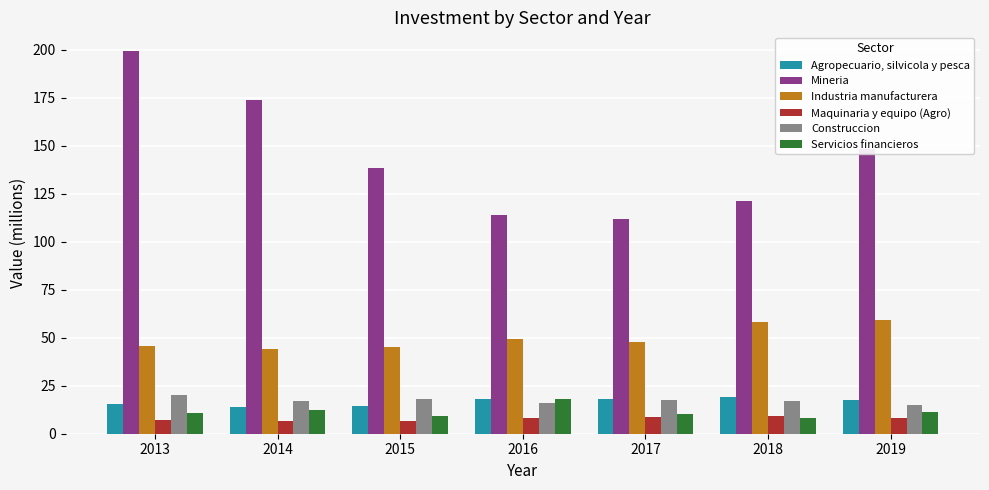

How many bars are there in total?

42